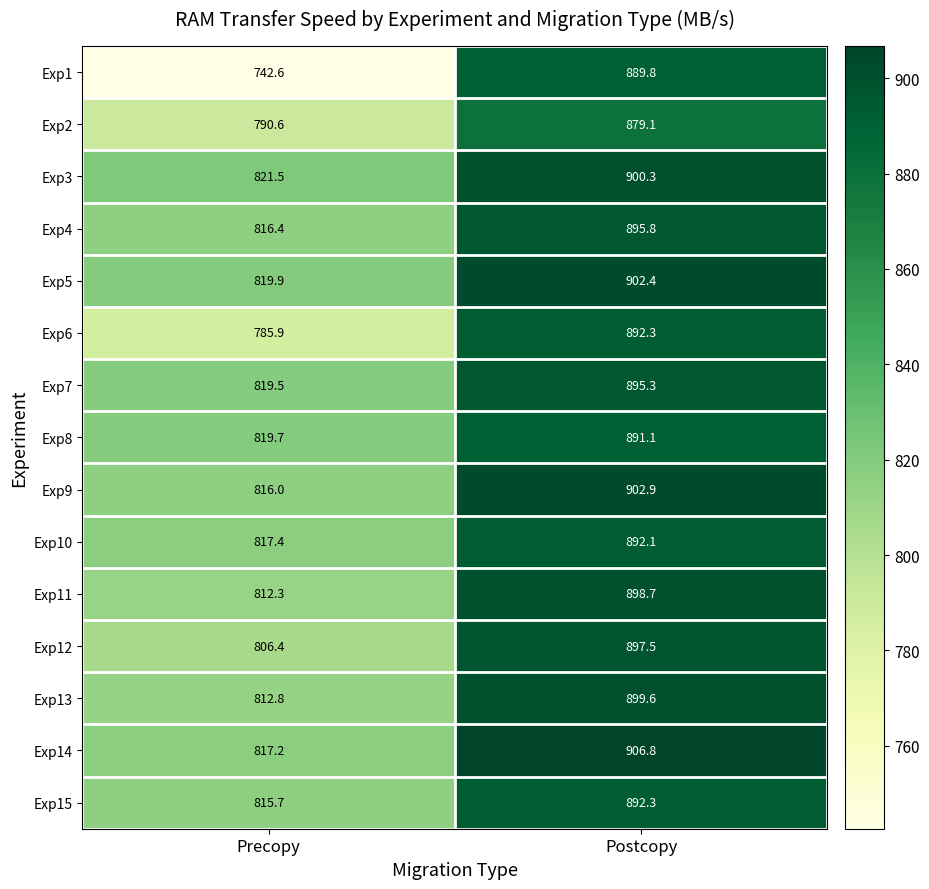

At which category is the sum across all series the highest?

Postcopy